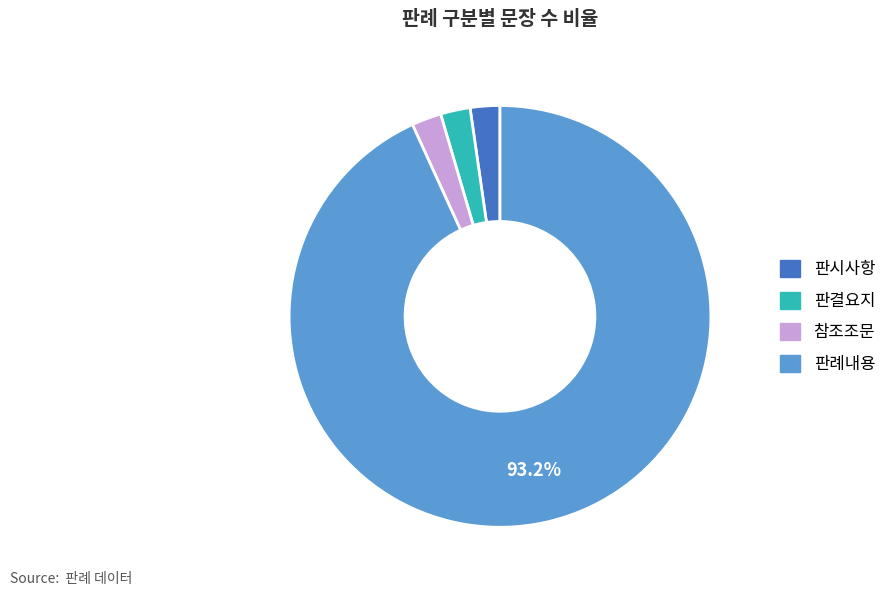

To the nearest percent, what is the combined percentage of 판시사항 and 판결요지?

5%